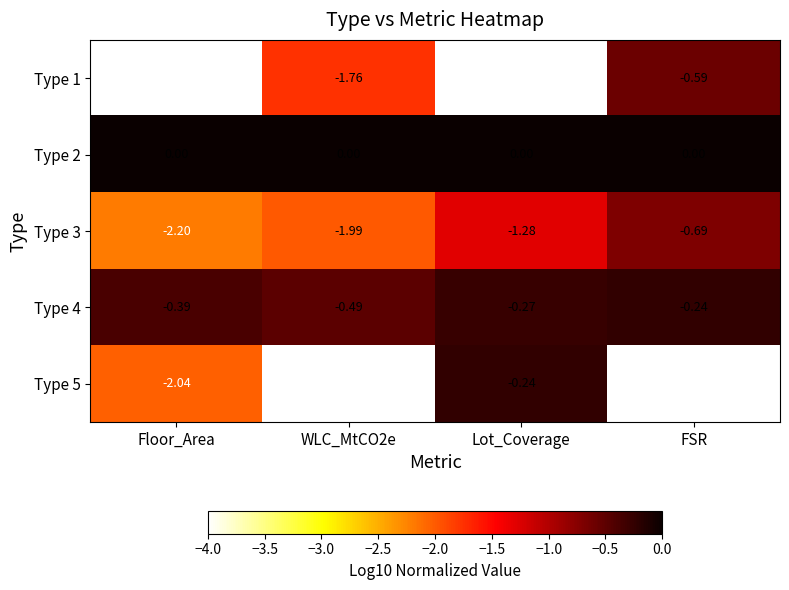

At which label does Type 3 reach its peak?

FSR